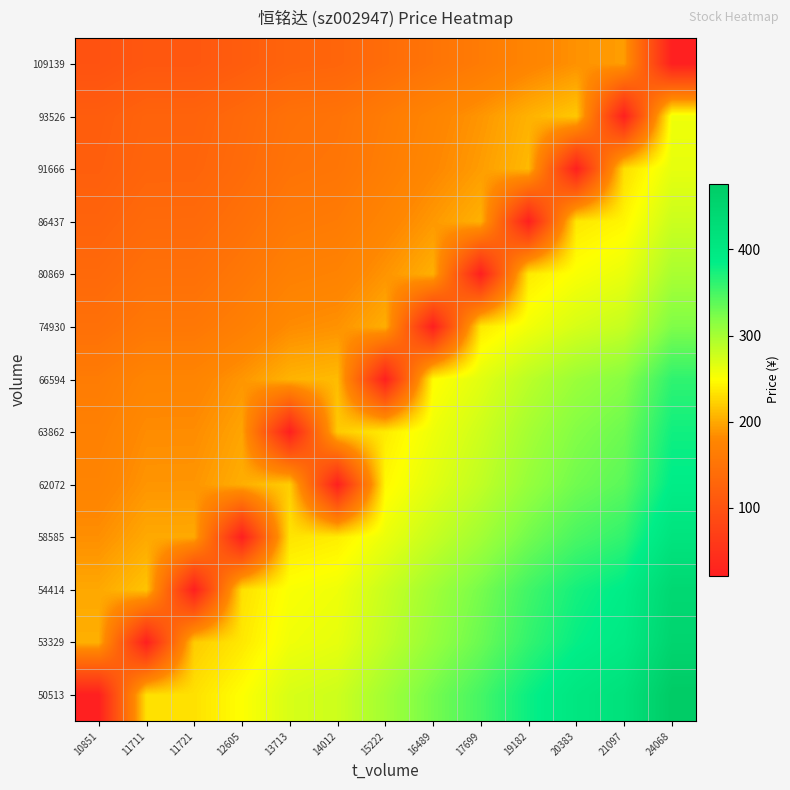

At which category is the sum across all series the highest?

24068